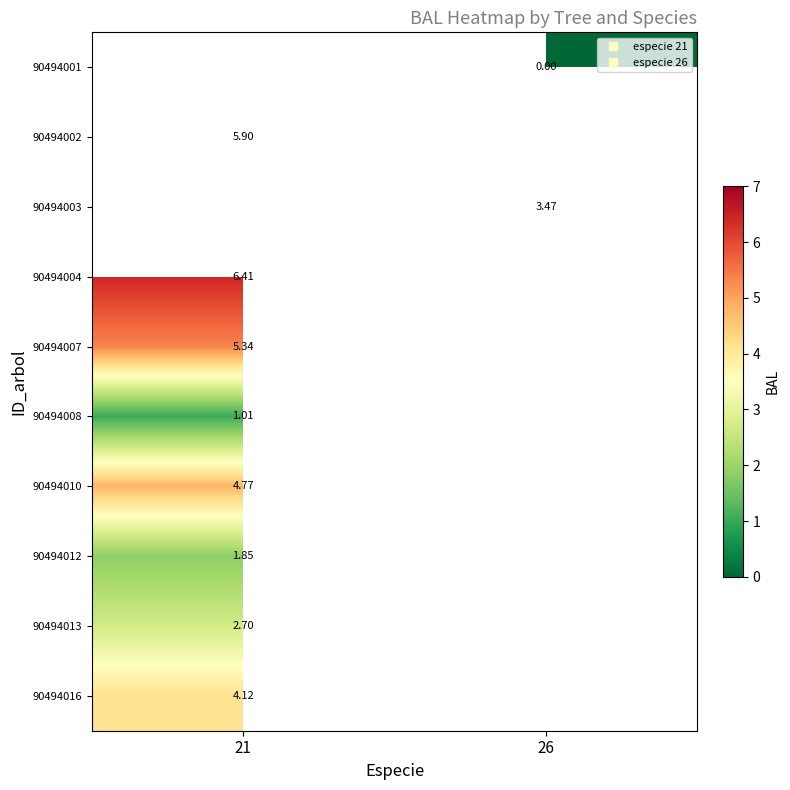

At which label is 90494002 closest to 5?

21